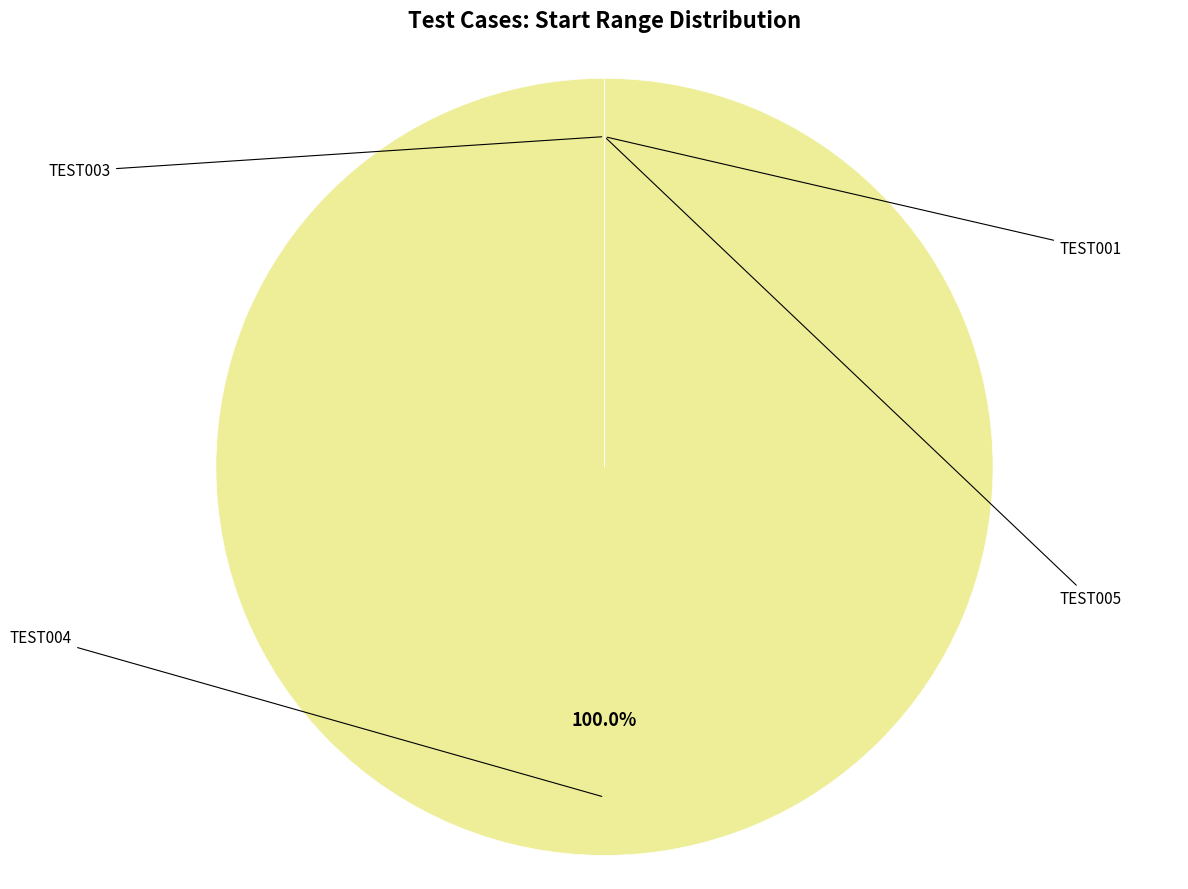

What is the majority slice?

TEST004